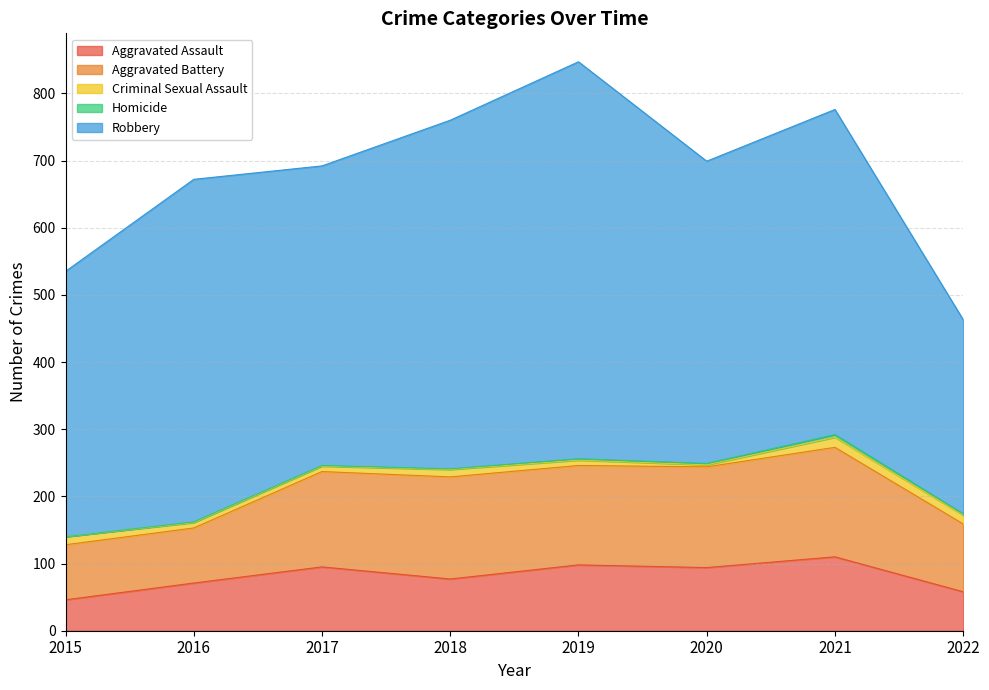

How many lines are shown in the chart?

5